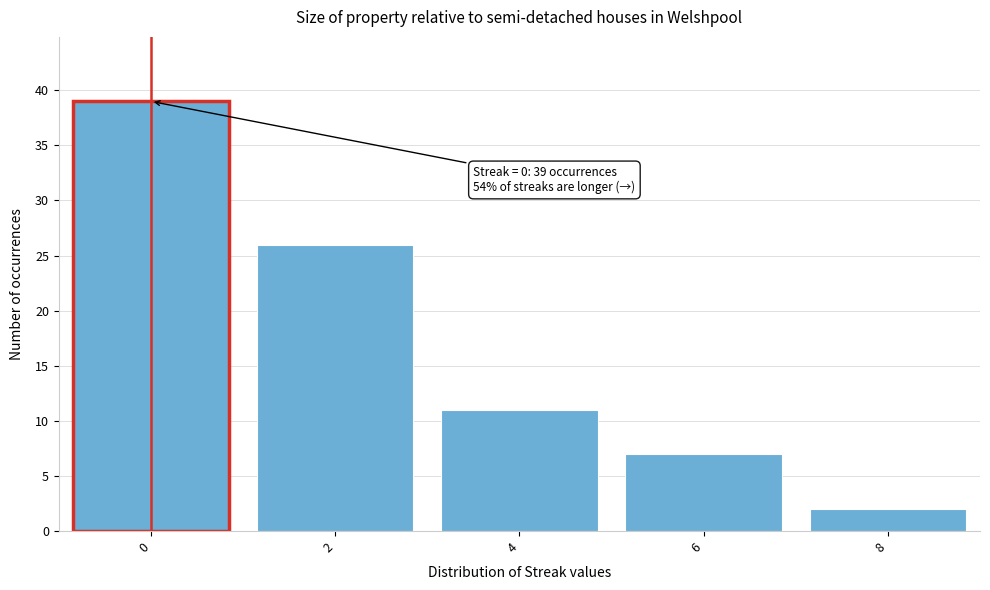

Over which range of the x-axis is the bar tallest?

-1 to 1